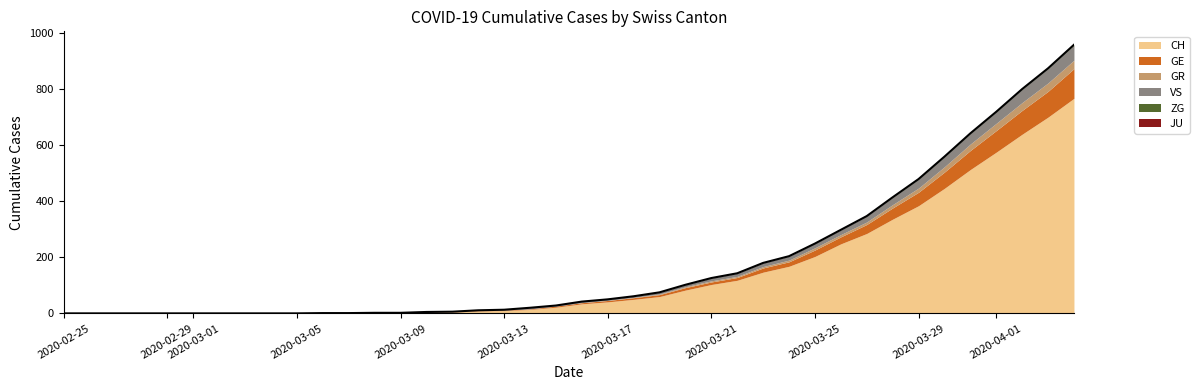

Does the chart have visible grid lines?

No